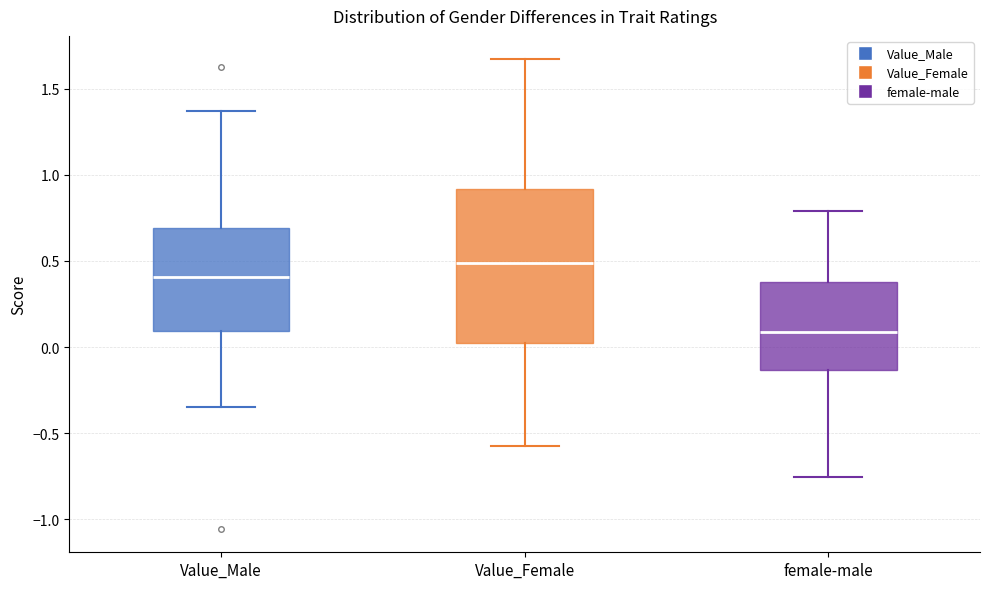

Reading left to right, read every box against the y-axis: the position of its median line, the range the box covers, and the ends of its whiskers. The values are not printed on the chart, so give them approximately, as read against the axis.

Value_Male: median 0.40, box 0.10 to 0.70, whiskers -0.35 to 1.35
Value_Female: median 0.50, box 0.00 to 0.90, whiskers -0.55 to 1.65
female-male: median 0.10, box -0.15 to 0.40, whiskers -0.75 to 0.80